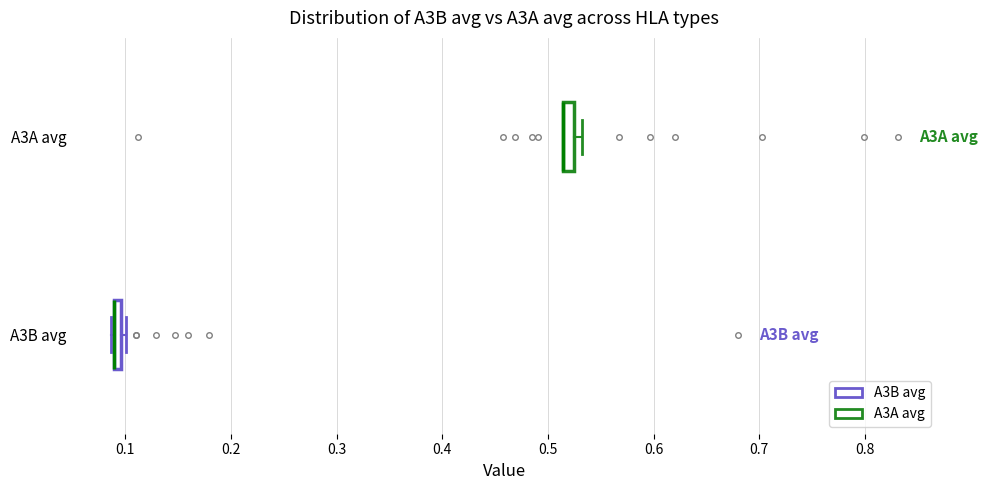

Where is the right edge of the box for A3A avg on the x-axis? The values are not printed on the chart, so give them approximately, as read against the axis.

0.53